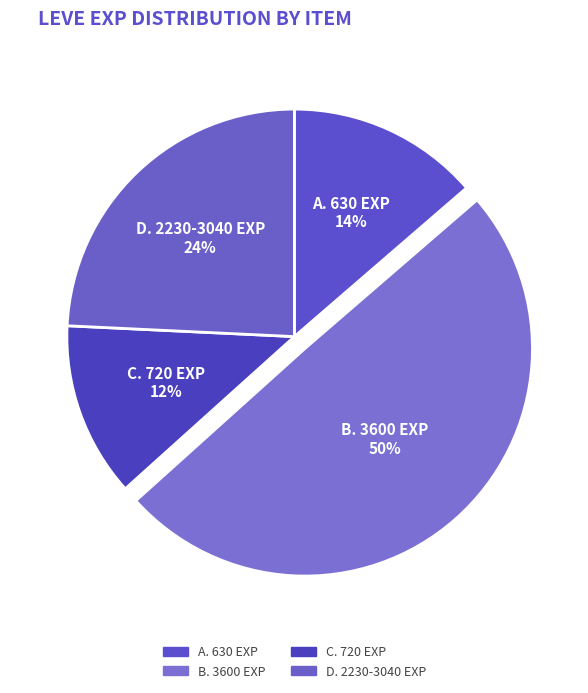

Between B. 3600 EXP and D. 2230-3040 EXP, which is larger?

B. 3600 EXP